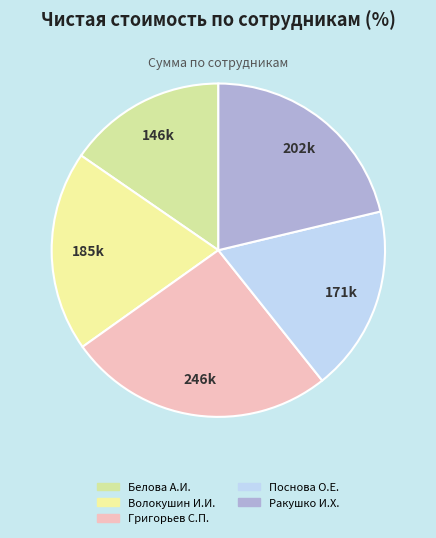

Rank the categories by value from lowest to highest.

Белова А.И., Поснова О.Е., Волокушин И.И., Ракушко И.Х., Григорьев С.П.